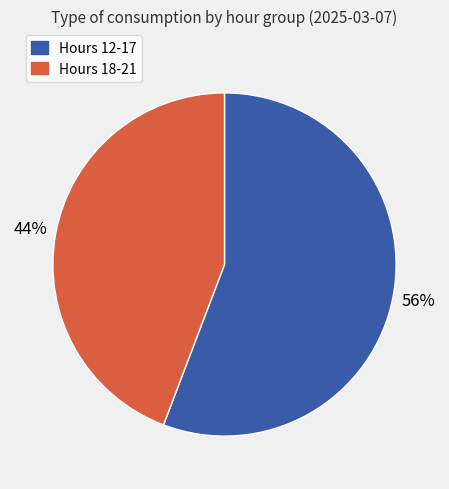

To the nearest percent, what portion does Hours 18-21 represent?

44%